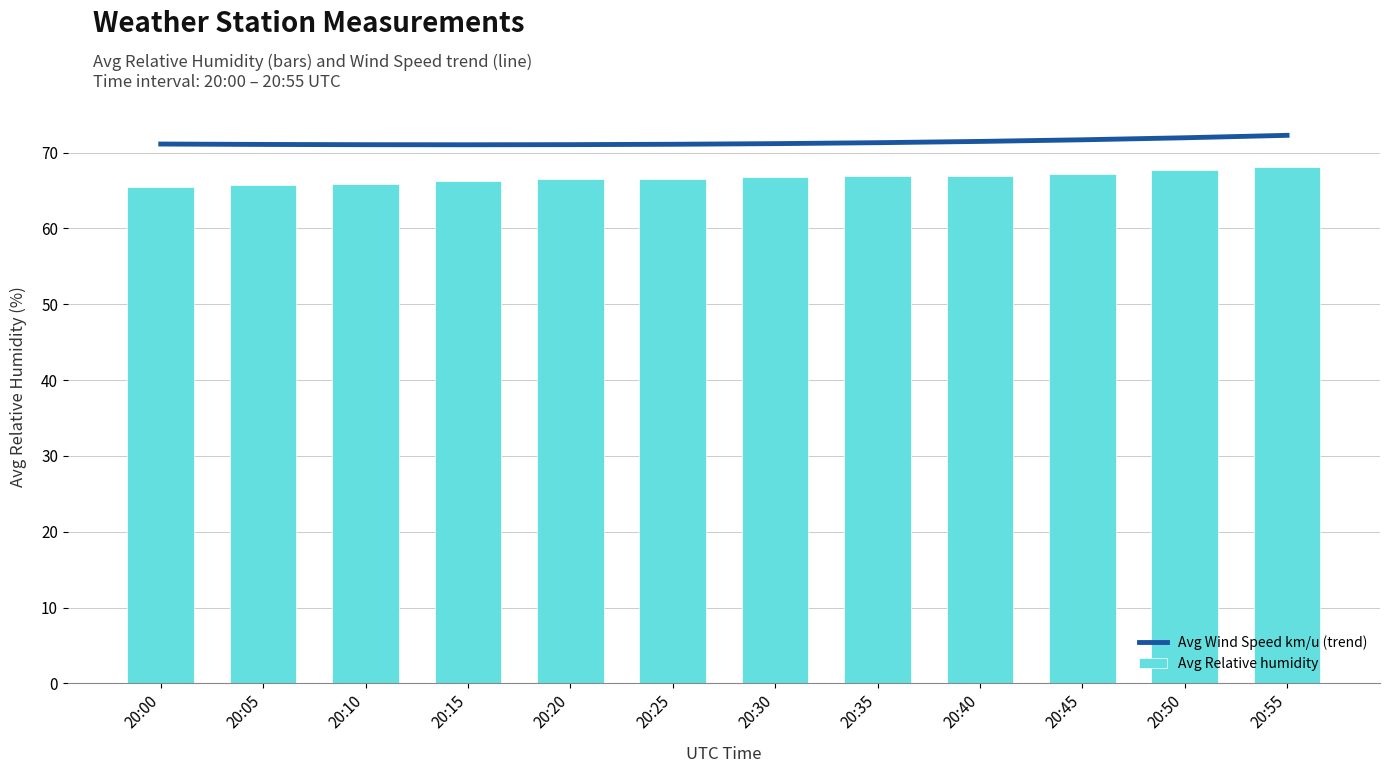

What is the value of the Avg Relative humidity bar at the 4th from the left?

66.3